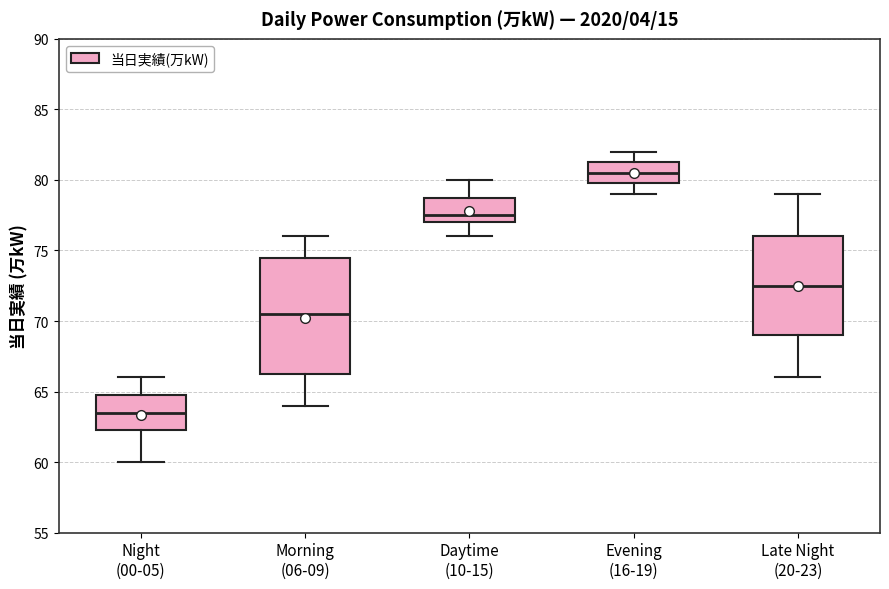

Reading left to right, read every box against the y-axis: the position of its median line, the range the box covers, and the ends of its whiskers. The values are not printed on the chart, so give them approximately, as read against the axis.

Night (00-05): median 63.5, box 62.5 to 65.0, whiskers 60.0 to 66.0
Morning (06-09): median 70.5, box 66.5 to 74.5, whiskers 64.0 to 76.0
Daytime (10-15): median 77.5, box 77.0 to 79.0, whiskers 76.0 to 80.0
Evening (16-19): median 80.5, box 80.0 to 81.5, whiskers 79.0 to 82.0
Late Night (20-23): median 72.5, box 69.0 to 76.0, whiskers 66.0 to 79.0